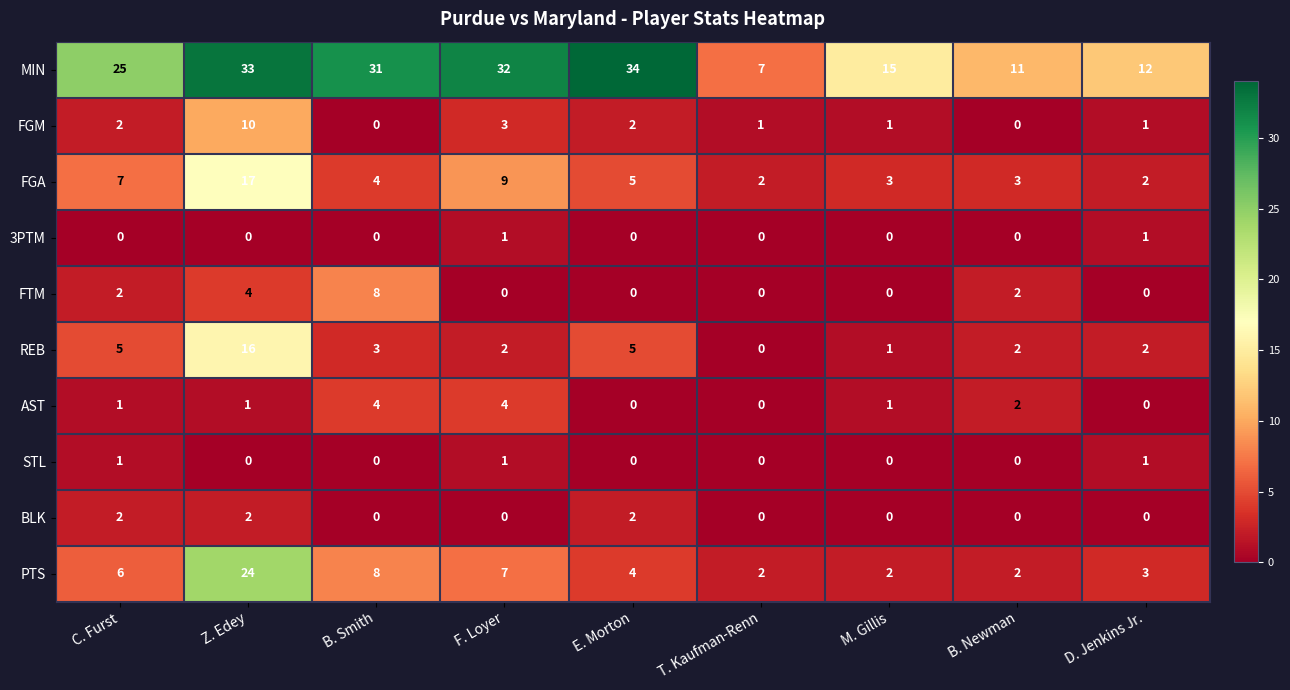

At how many categories does at least one series exceed 19?

5